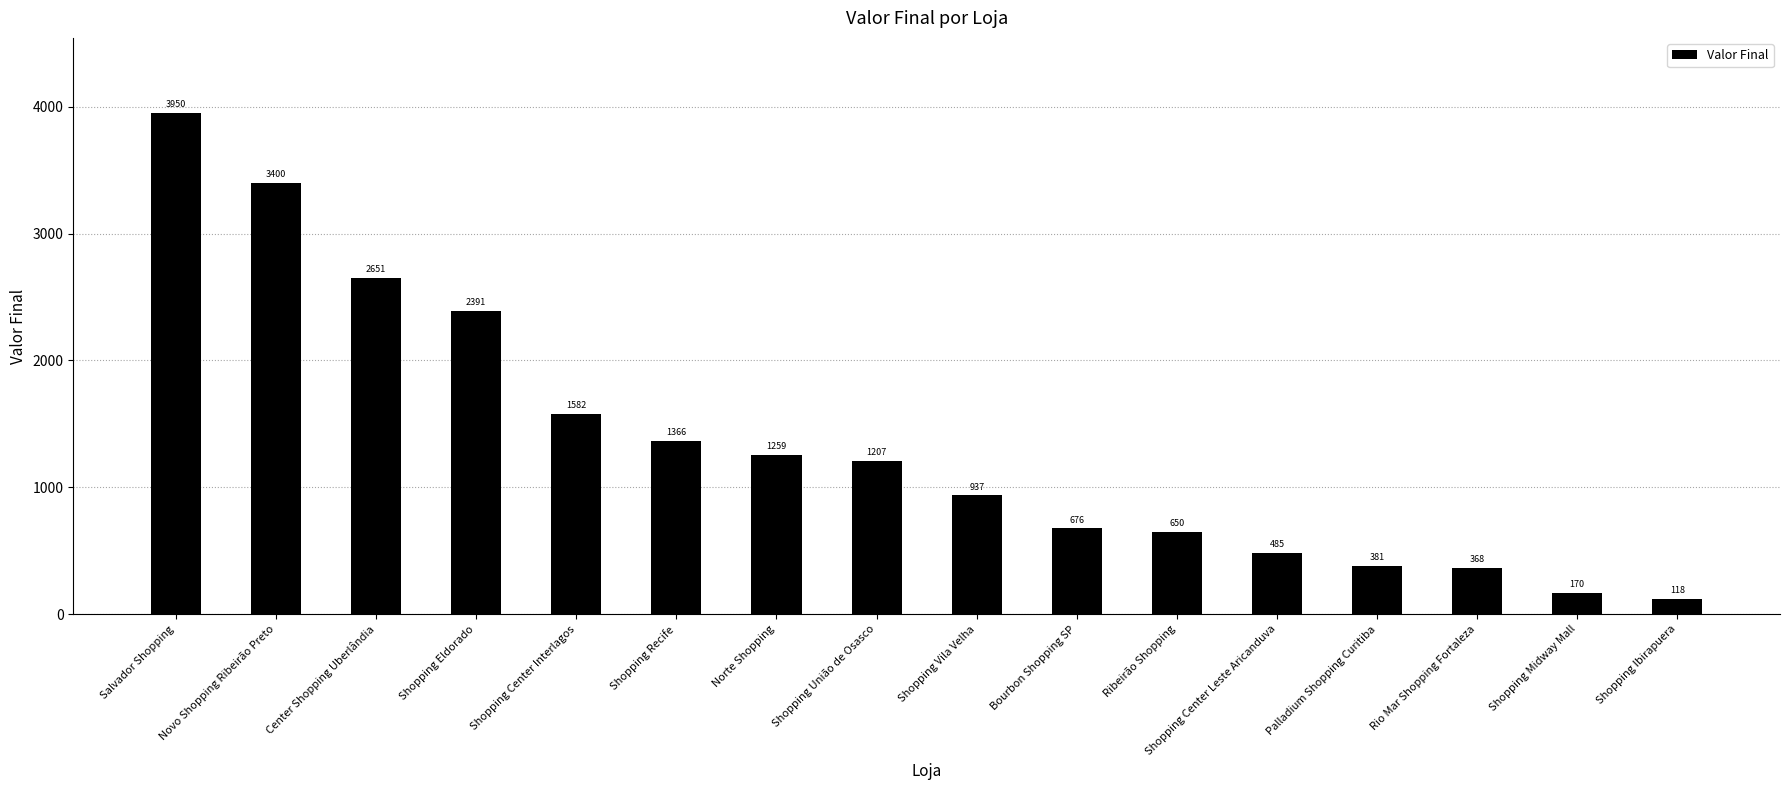

What is the difference between the maximum and minimum values?

3832